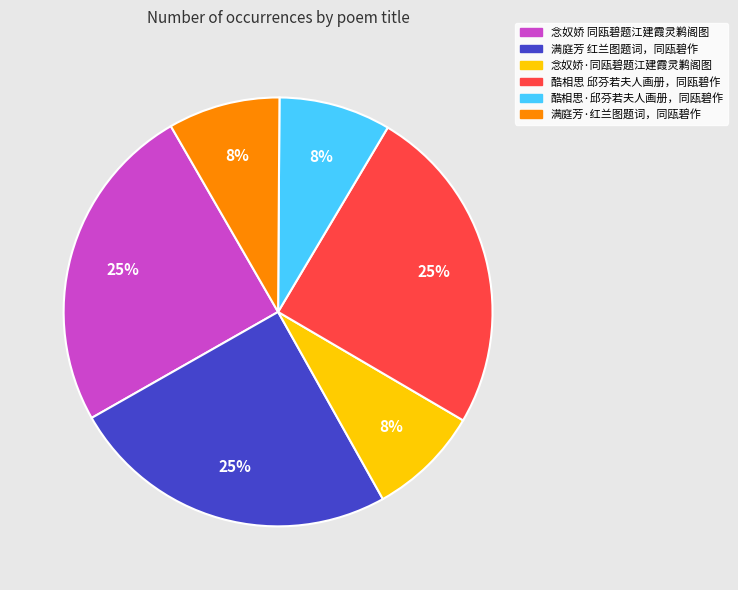

What is the ratio of the value at 酷相思·邱芬若夫人画册，同瓯碧作 to the value at 满庭芳·红兰图题词，同瓯碧作?

1.0